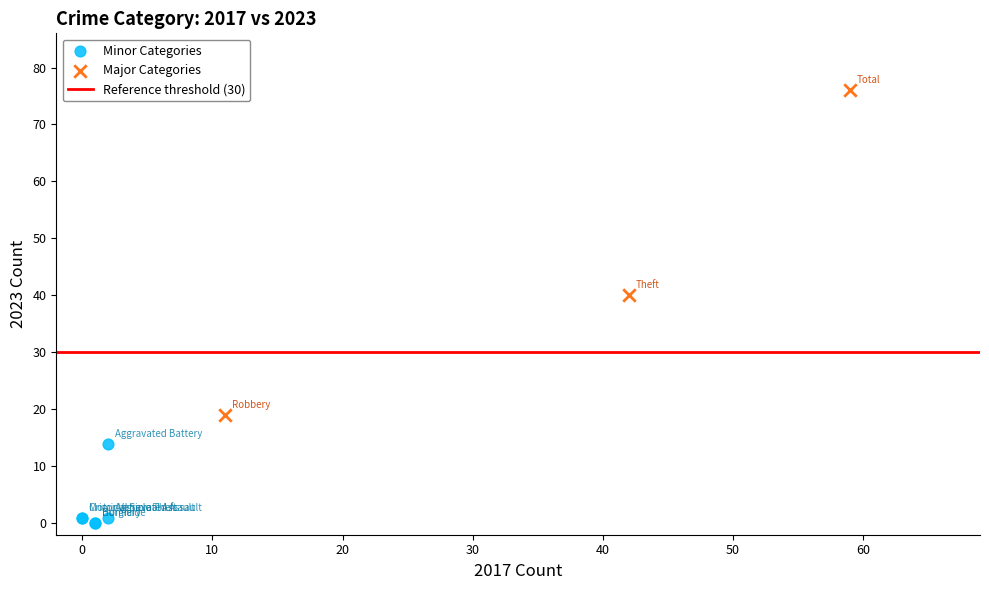

Which series reaches the maximum Y coordinate?

Major Categories